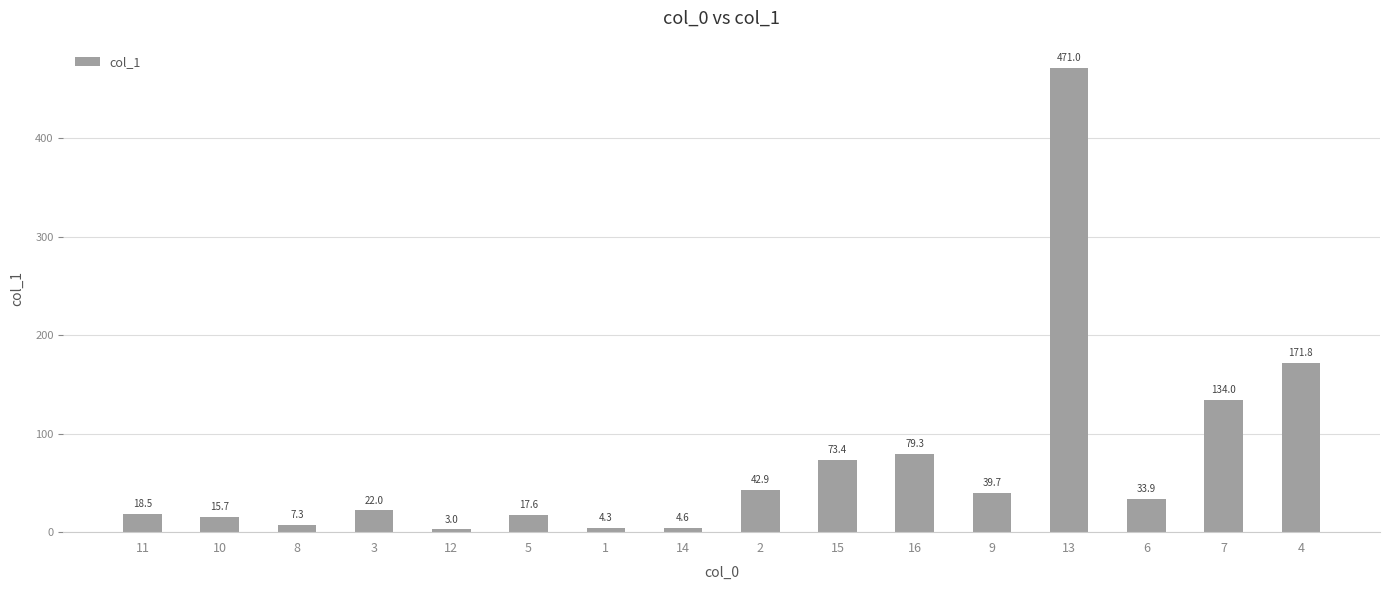

Approximately how many times larger is the value at 5 compared to 9?

0.4